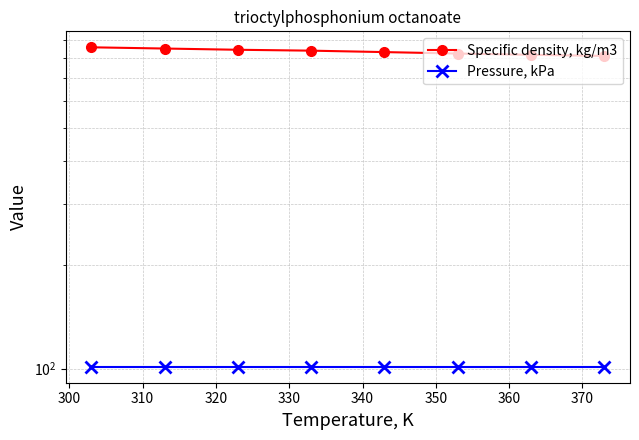

Which series has the largest range (max minus min)?

Specific density, kg/m3